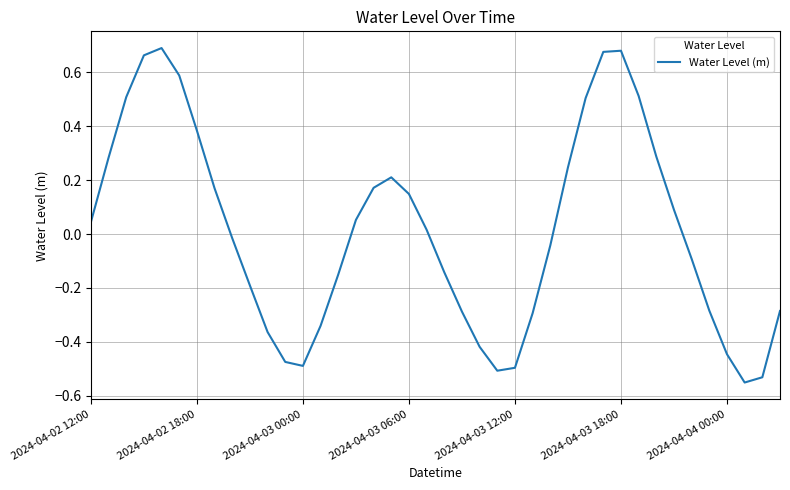

What is the difference between the maximum and minimum values?

1.2